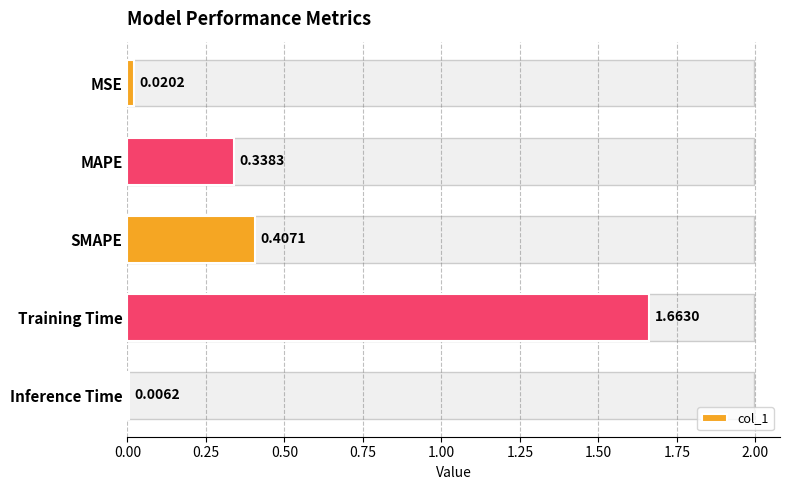

What is the difference between the second highest and second lowest values?

0.4